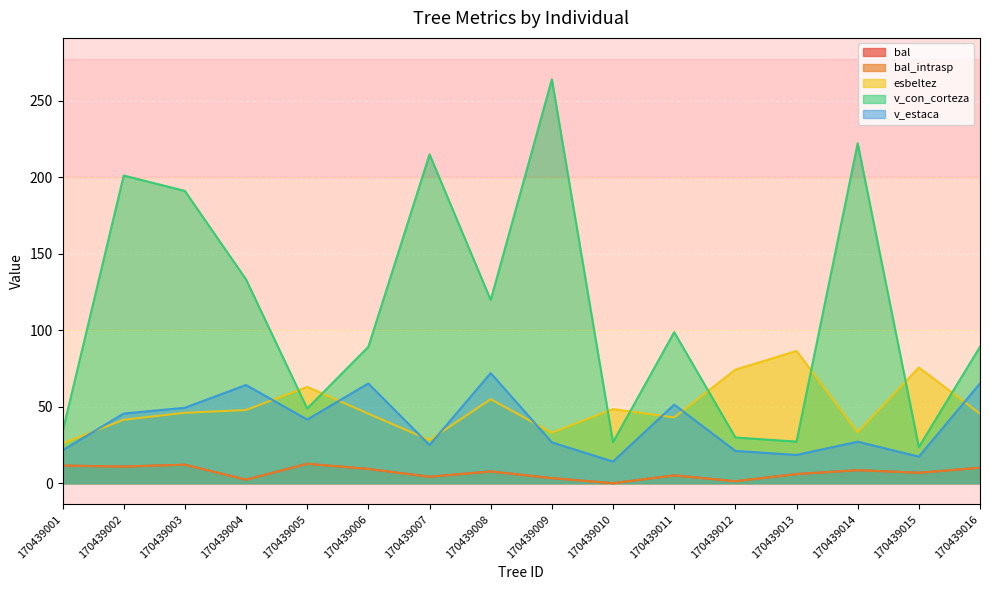

Does the chart display data point markers on the line(s)?

No